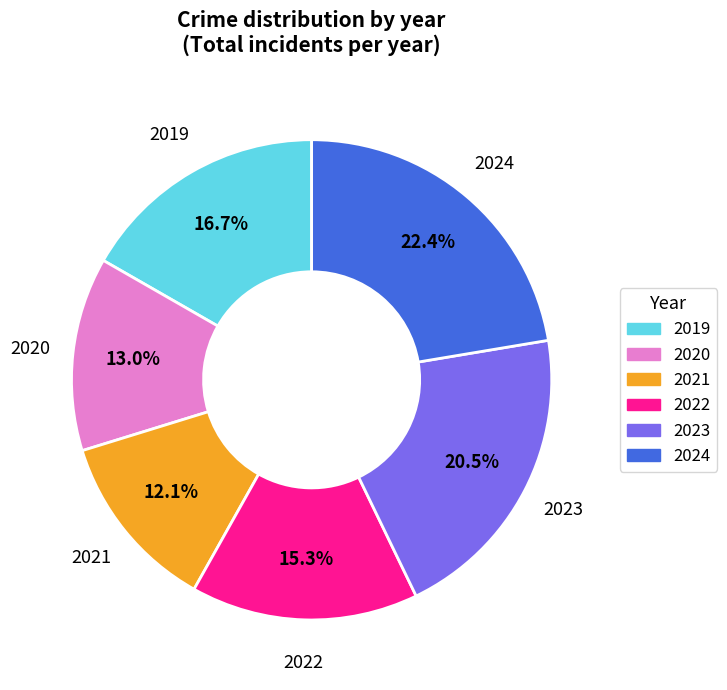

Does any single category account for the majority?

No